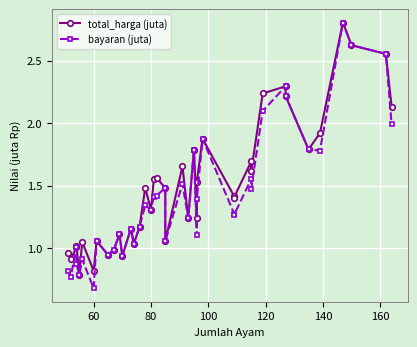

List the series in order of their overall mean, lowest first.

bayaran (juta), total_harga (juta)